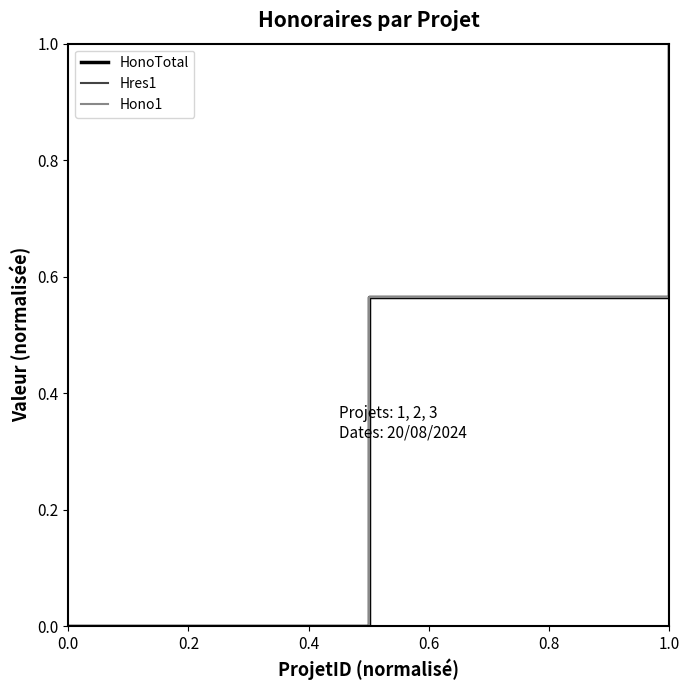

List the series in order of their peak value, lowest first.

HonoTotal, Hres1, Hono1